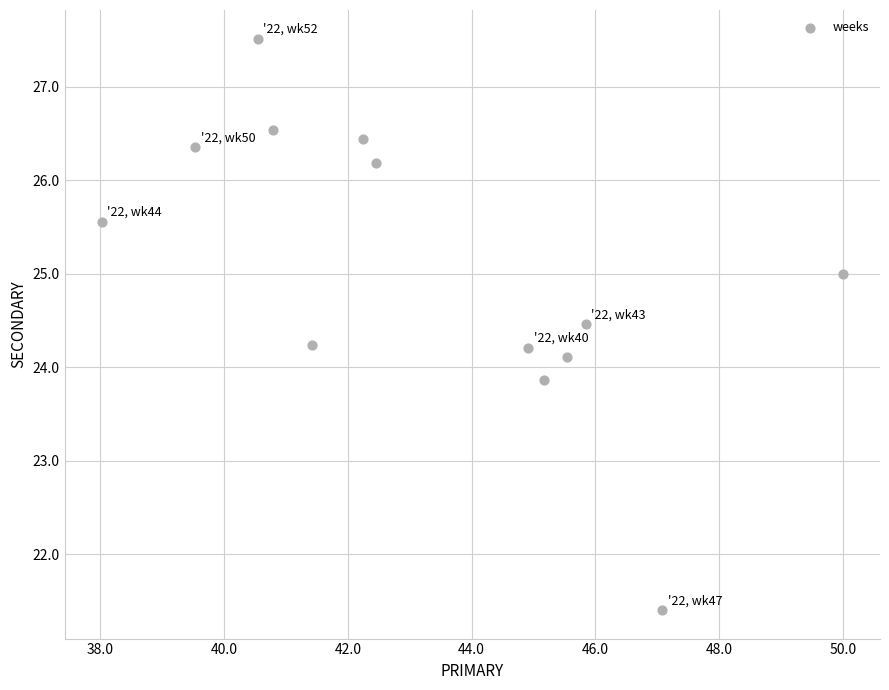

What is the range of Y values (max minus min)?

6.1